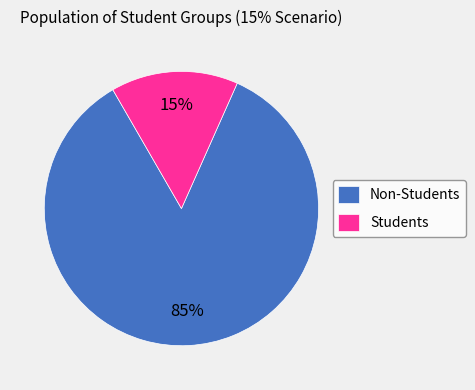

Which slice represents more than half of the pie?

Non-Students